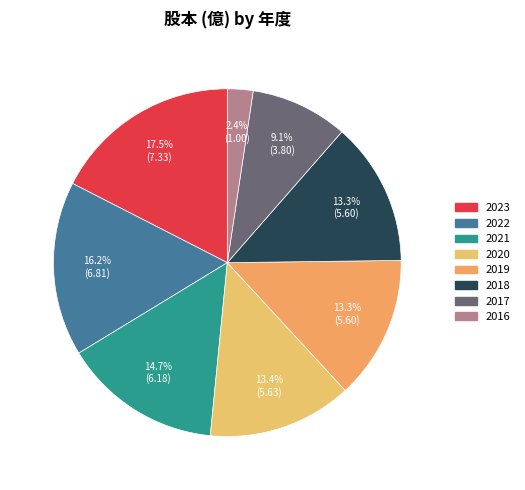

Which category has the biggest portion of the pie?

2023